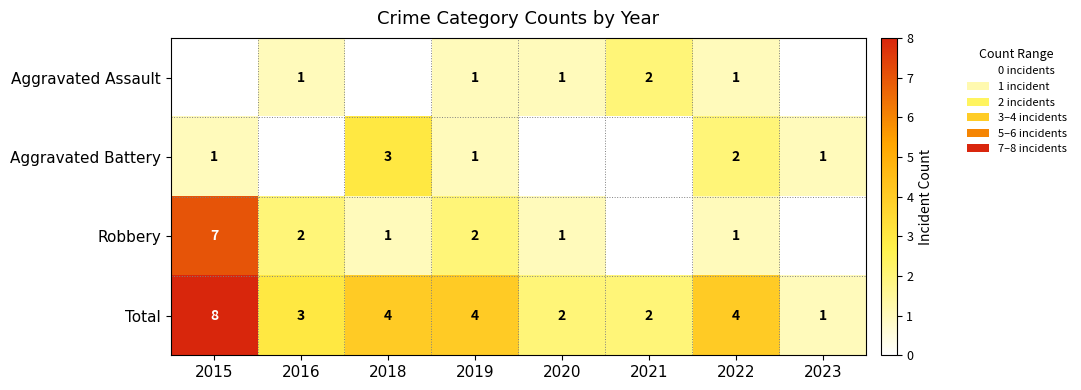

The value of Total at 2015 is 8. True or false?

True